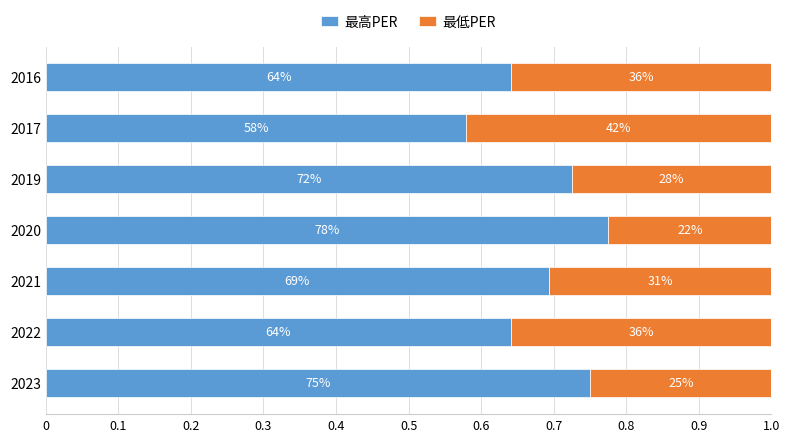

What position from the left is 0?

1